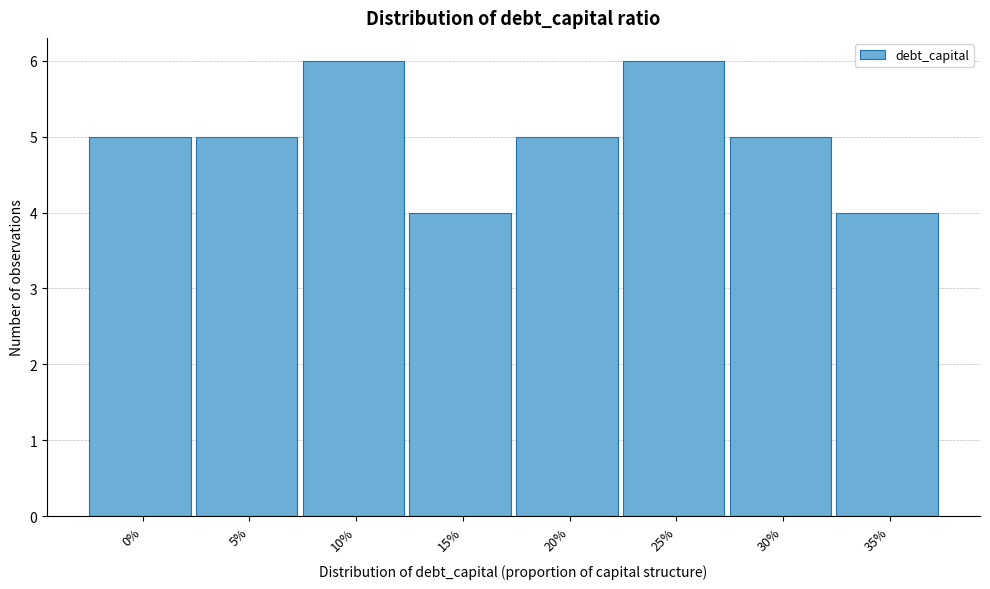

Reading left to right, what are all the values shown in this chart?

0%=5	5%=5	10%=6	15%=4	20%=5	25%=6	30%=5	35%=4